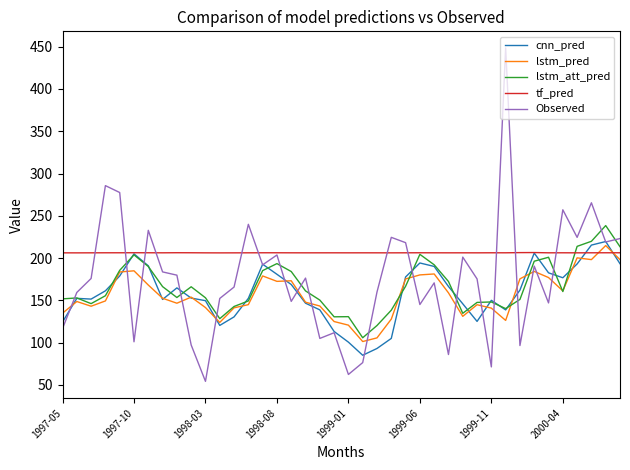

What is the highest value of the lstm_pred series?

214.8